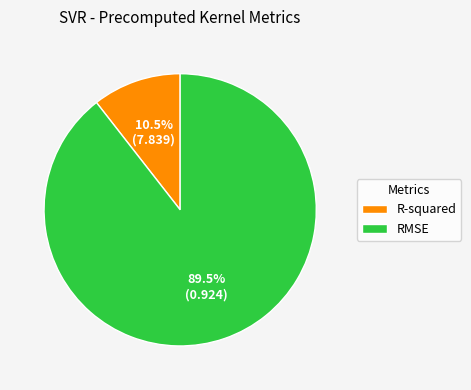

Between R-squared and RMSE, which is larger?

RMSE